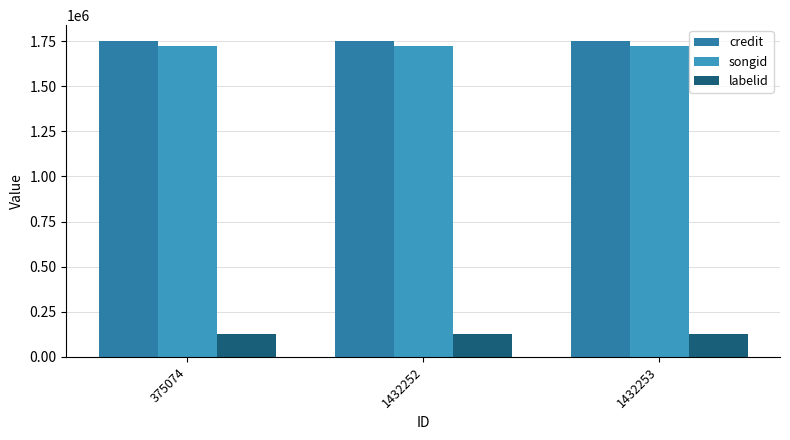

At how many categories does at least one series exceed 773079?

3